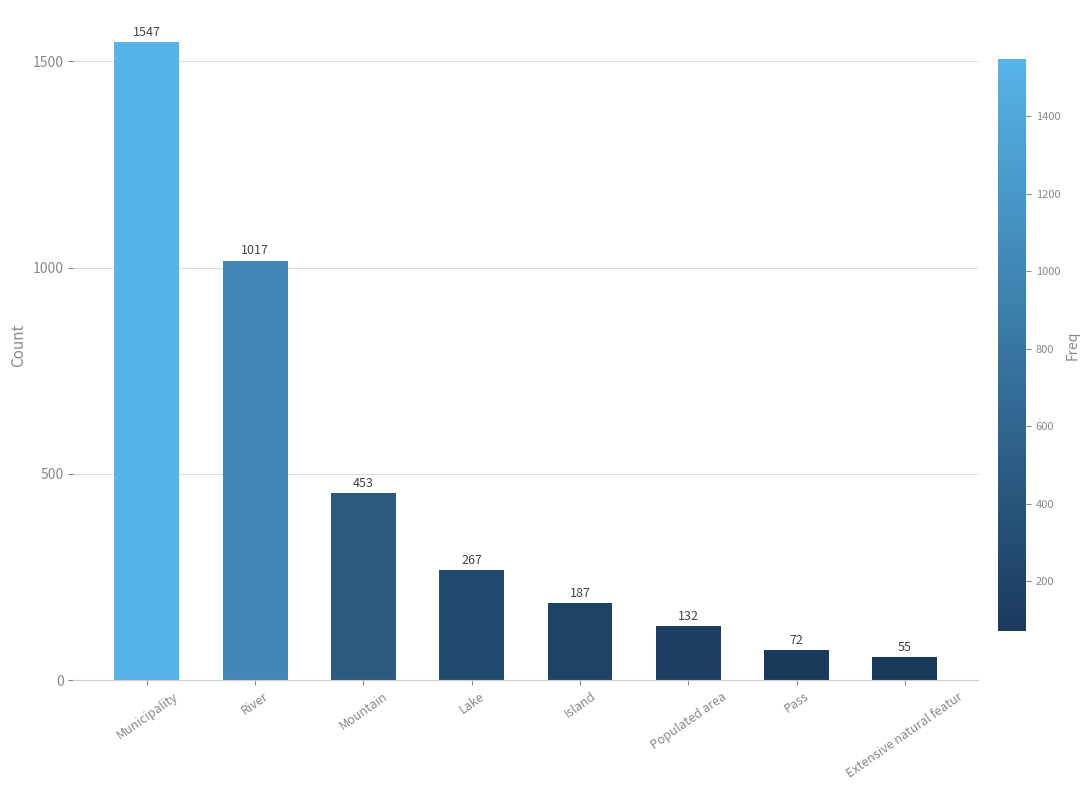

Is it true that the value at Island is 187?

True